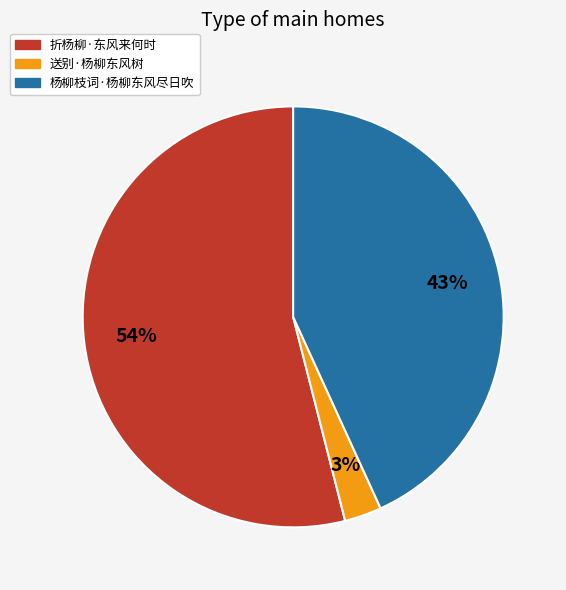

Between 送别·杨柳东风树 and 杨柳枝词·杨柳东风尽日吹, which is larger?

杨柳枝词·杨柳东风尽日吹